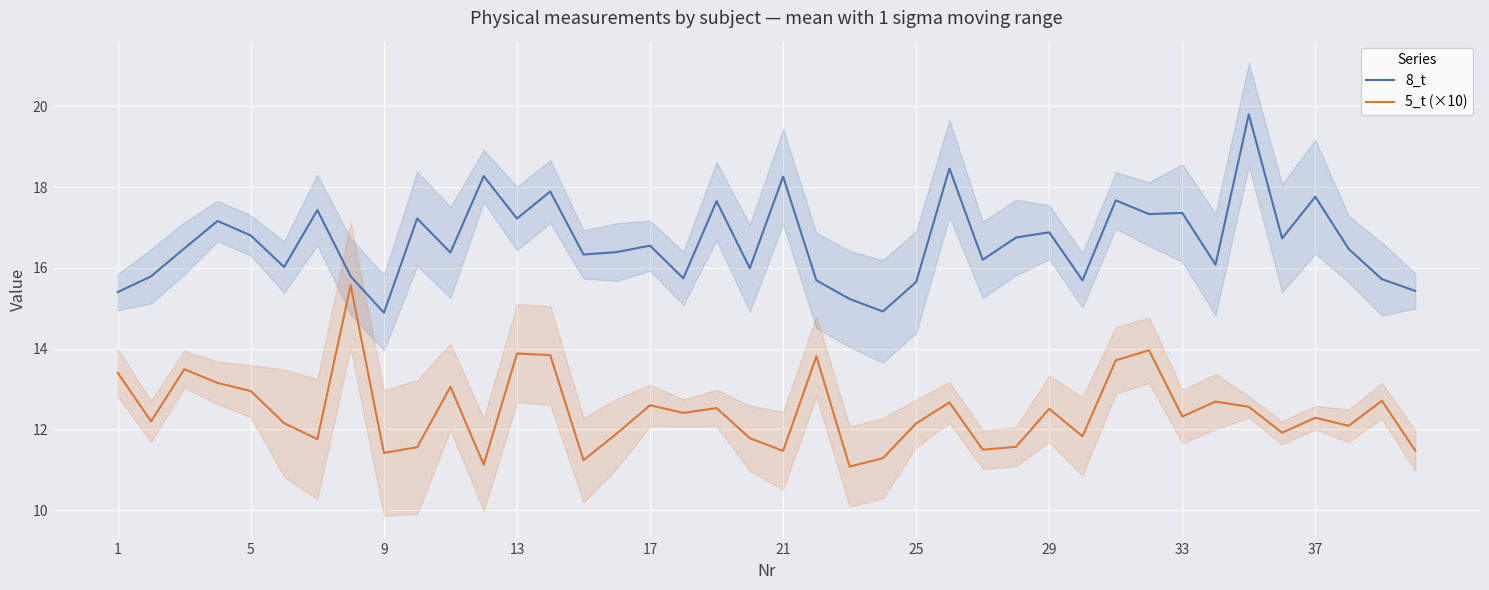

At how many categories does at least one series exceed 14?

40